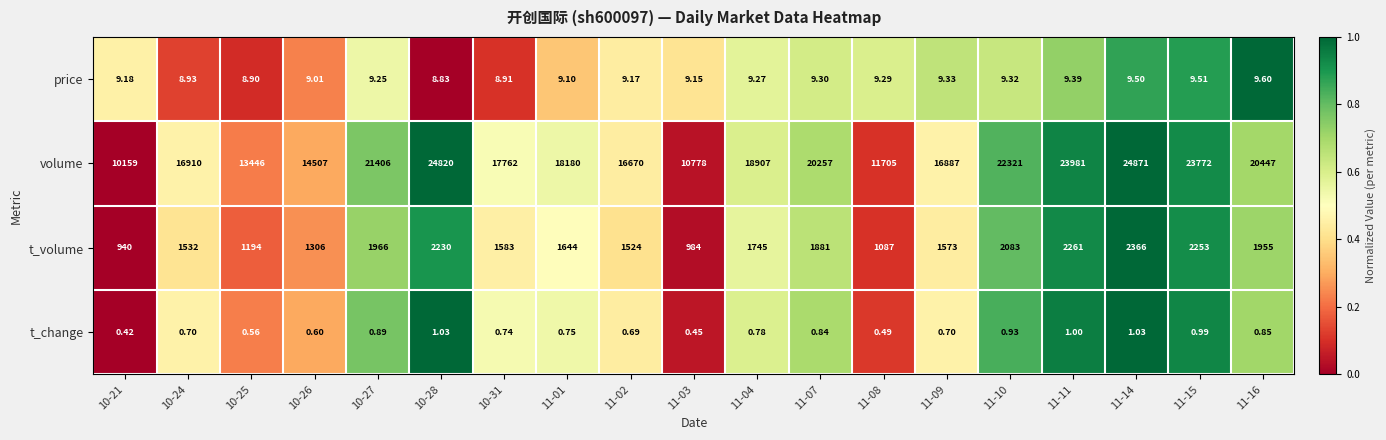

How many series are shown in this chart?

4